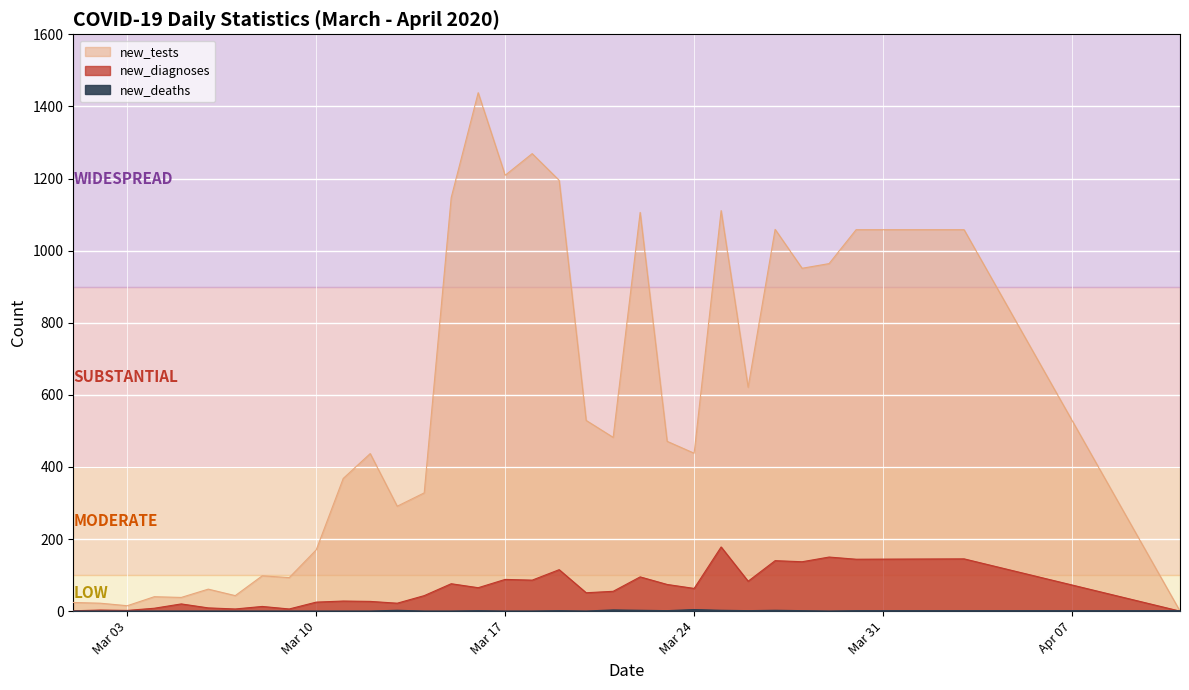

What is the difference between the highest and lowest values at Mar 24?

434